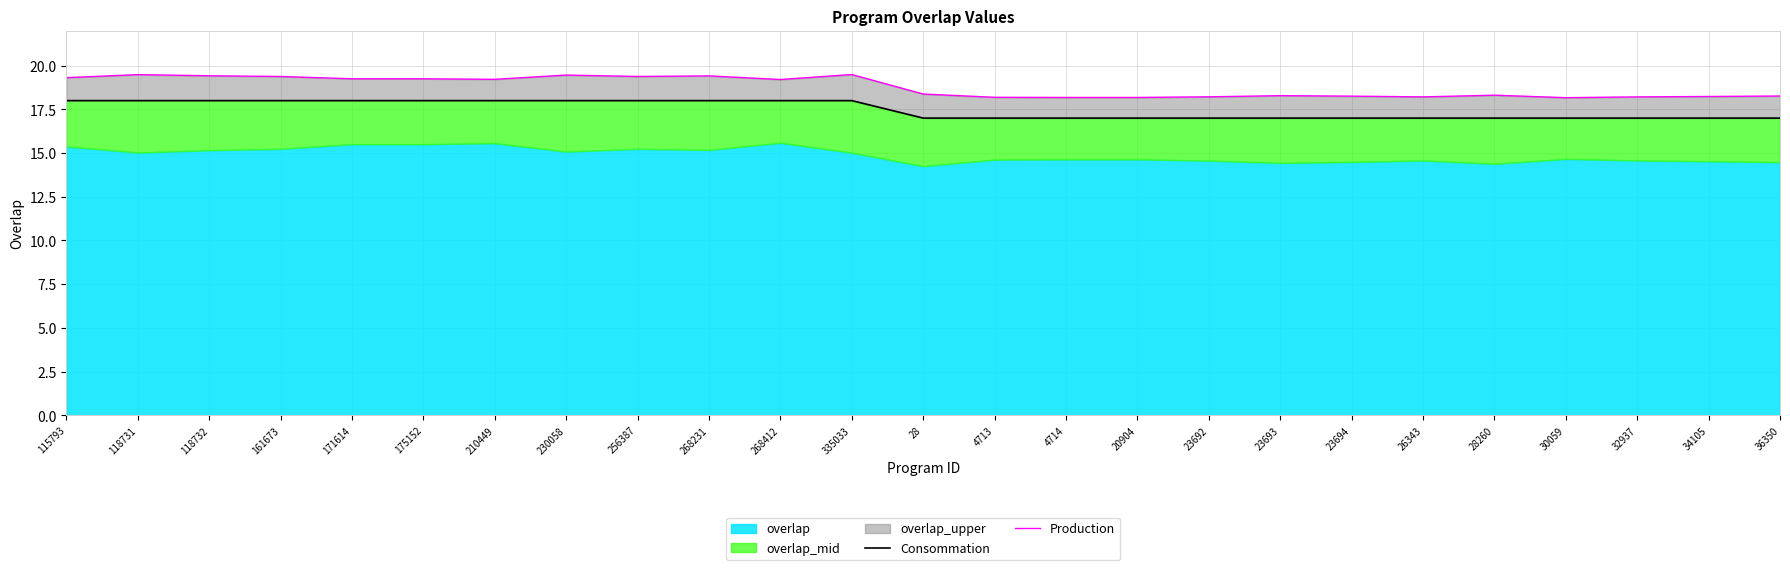

Where is the first local maximum for Production?

118731